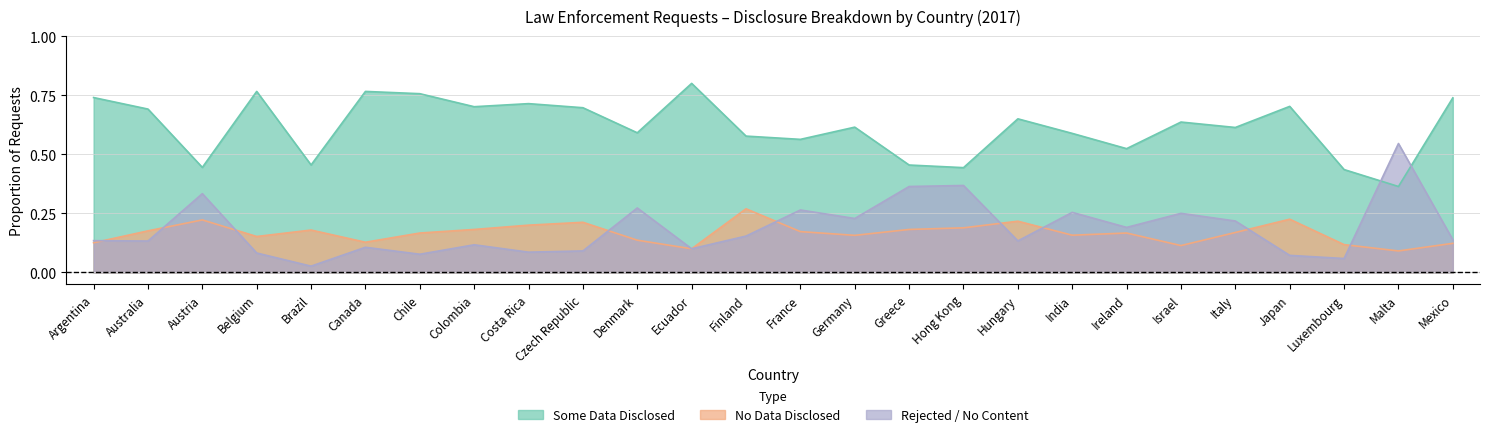

Is it true that Some Data Disclosed (%) equals 0.9 at Japan?

False